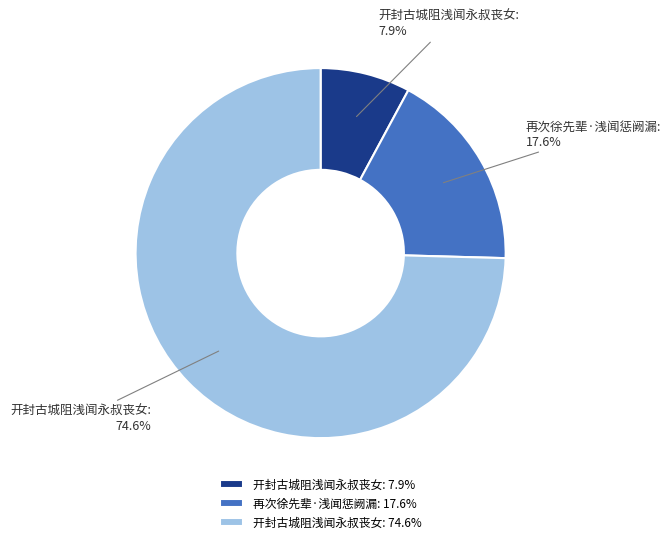

How many segments does this pie chart have?

3